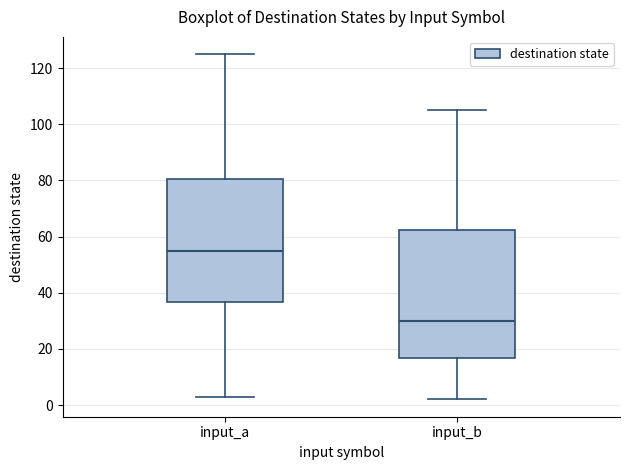

Which box's median line is the lowest?

input_b